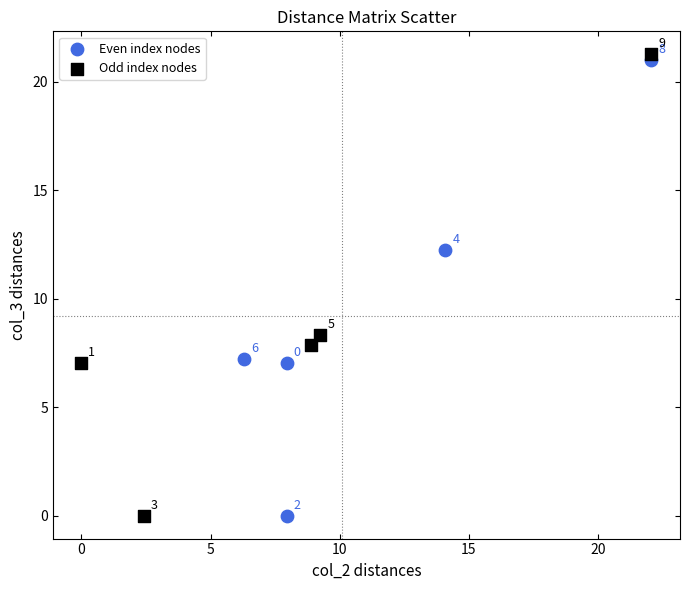

Which series contains the highest Y value?

Odd index nodes